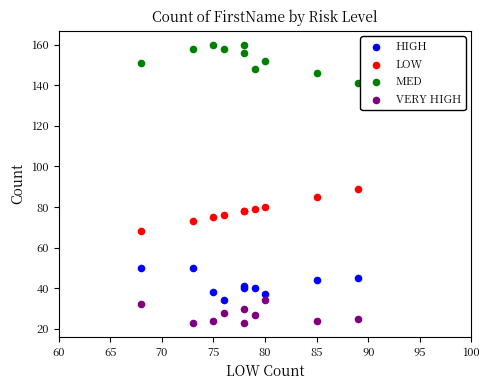

What are all the series names shown in the legend?

HIGH, LOW, MED, VERY HIGH